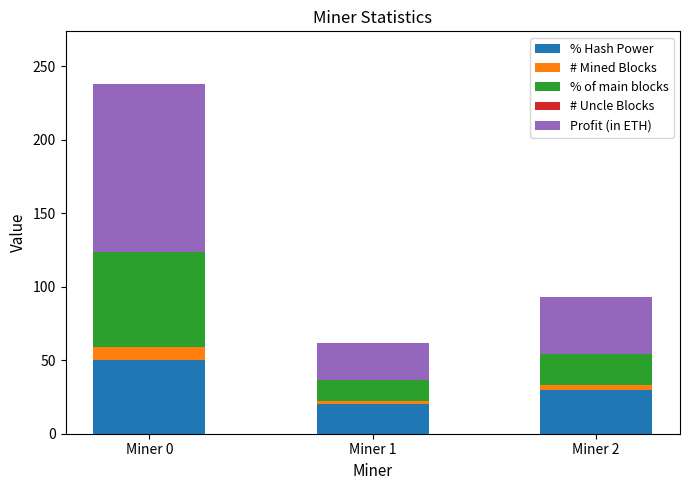

What is the total value across all series at Miner 0?

238.0